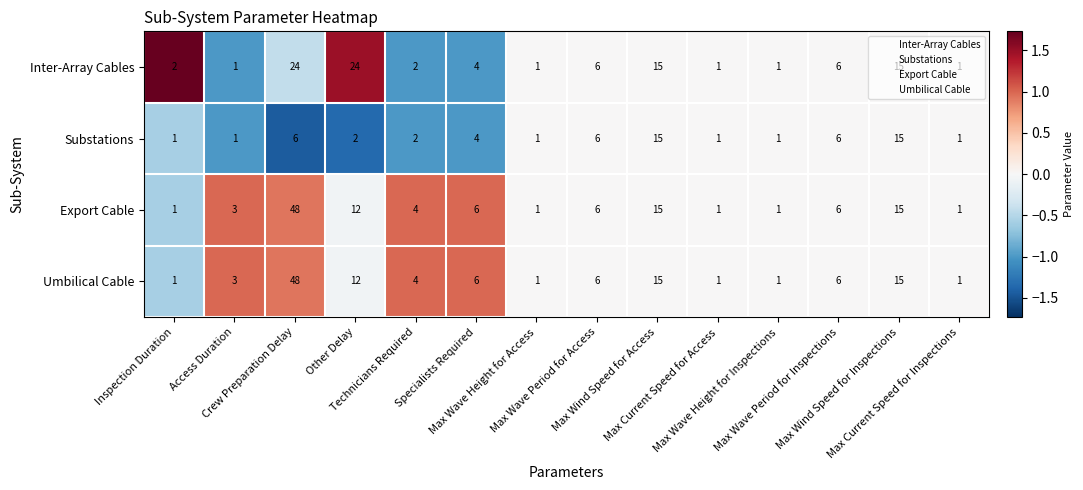

What is the maximum value shown in the chart?

48